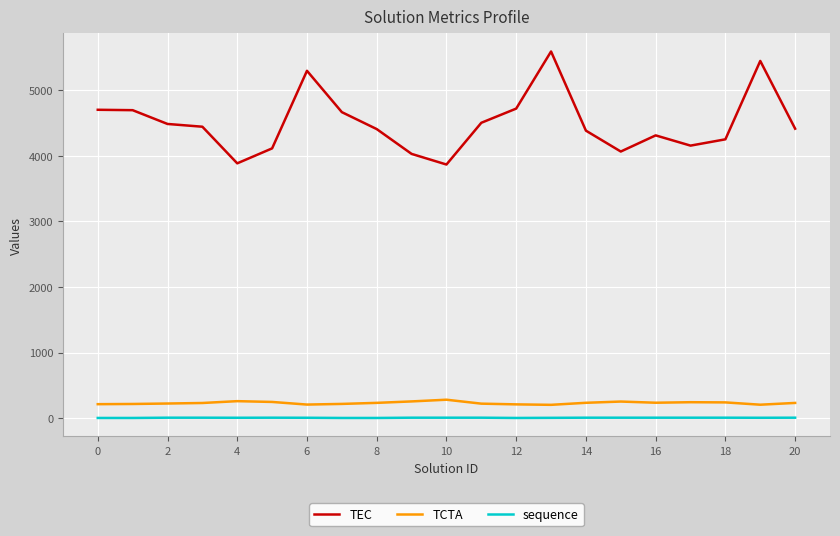

True or false: TCTA and TEC intersect in this chart.

False